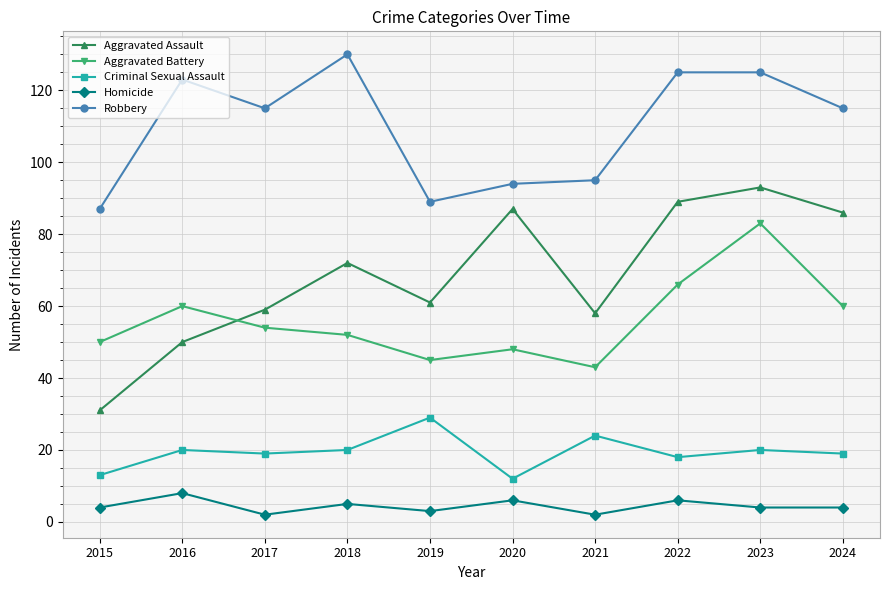

List the series in order of their peak value, highest first.

Robbery, Aggravated Assault, Aggravated Battery, Criminal Sexual Assault, Homicide